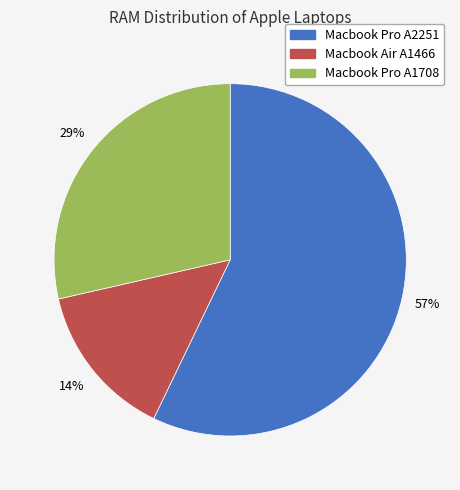

Which has a higher value, Macbook Pro A2251 or Macbook Pro A1708?

Macbook Pro A2251